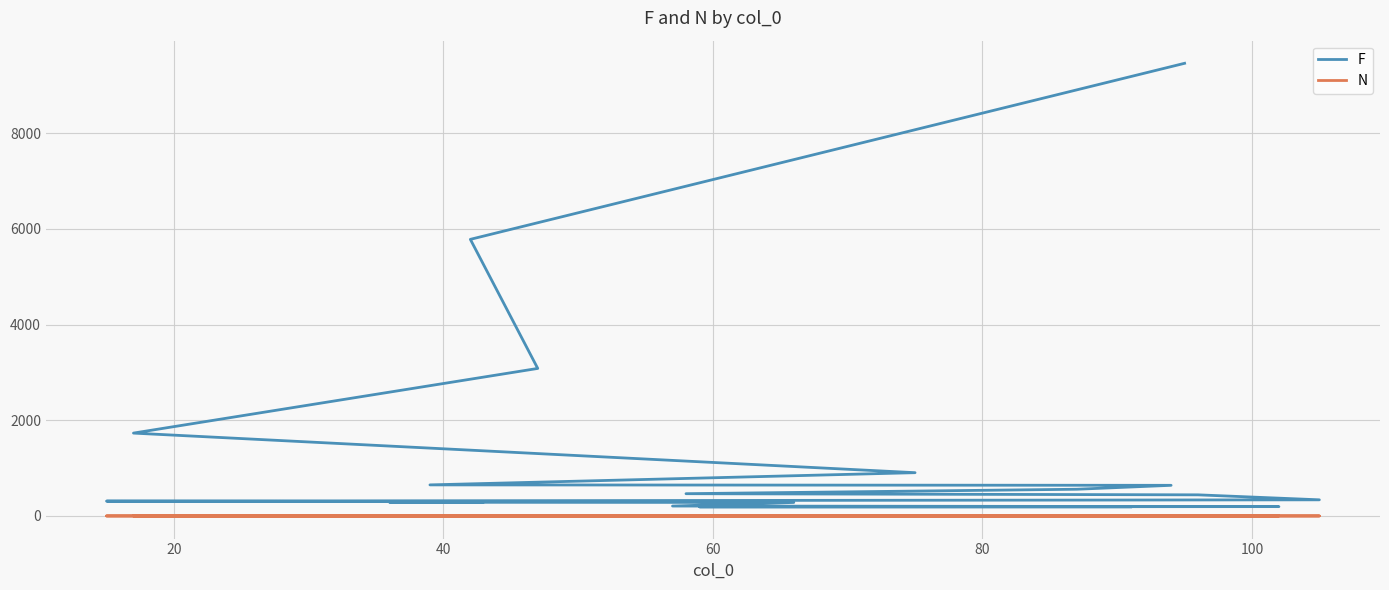

What position from the right is 40?

18